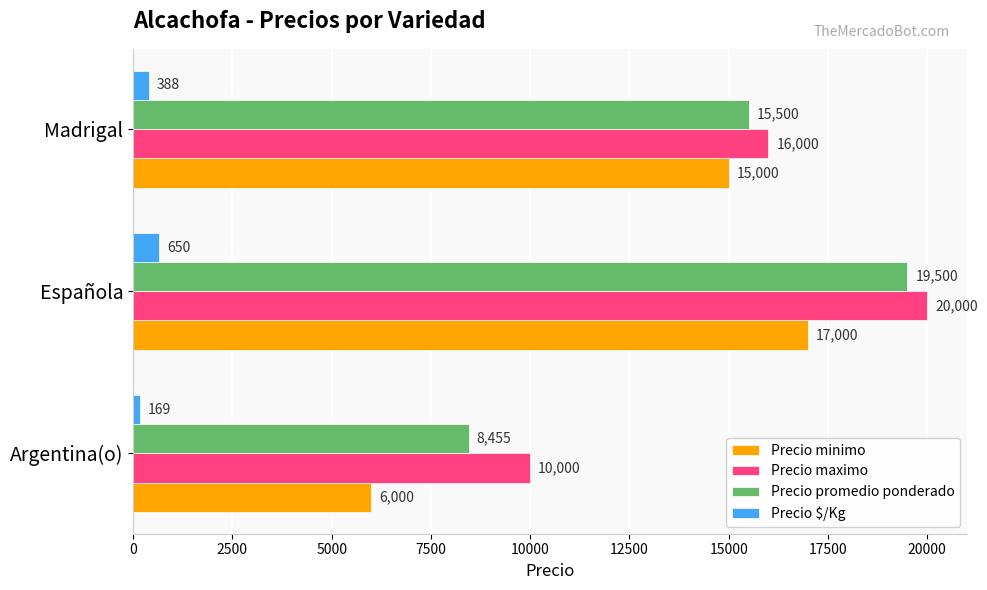

How many Precio maximo values are between 10000 and 20000?

3